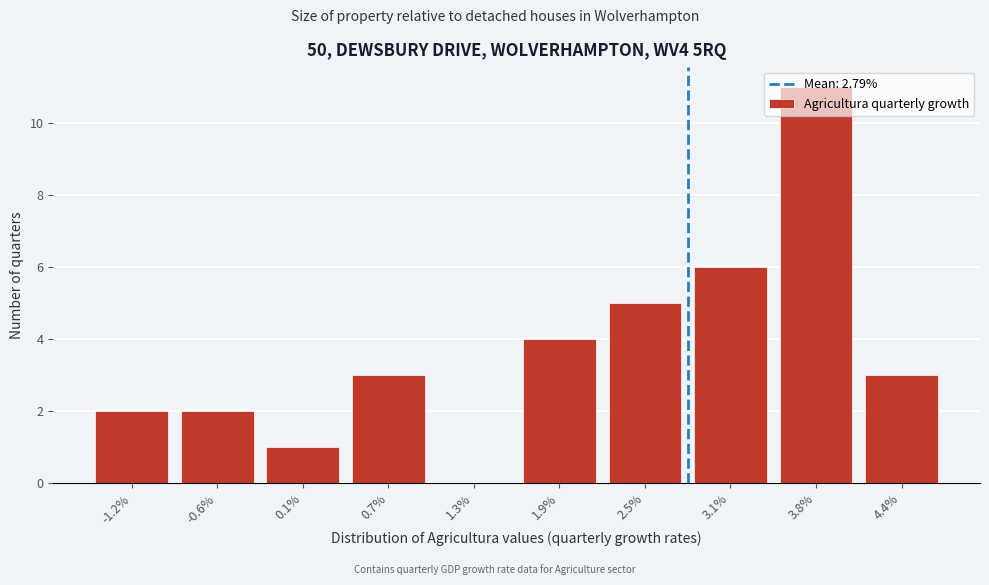

At which category does the chart reach its peak across all series?

3.8%